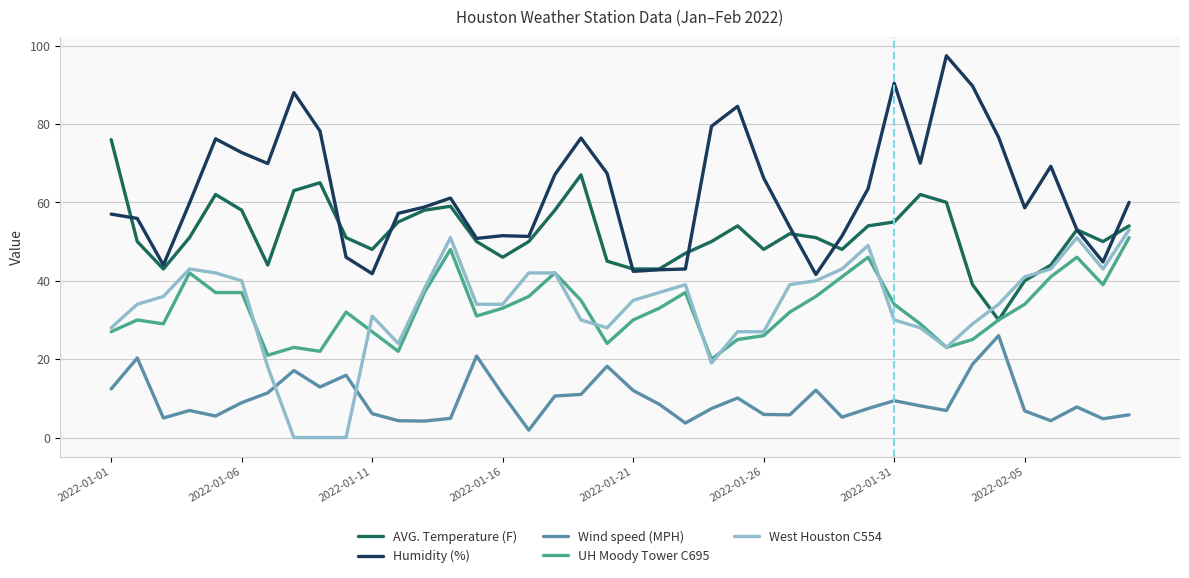

True or false: Wind speed (MPH) and Humidity (%) intersect in this chart.

False